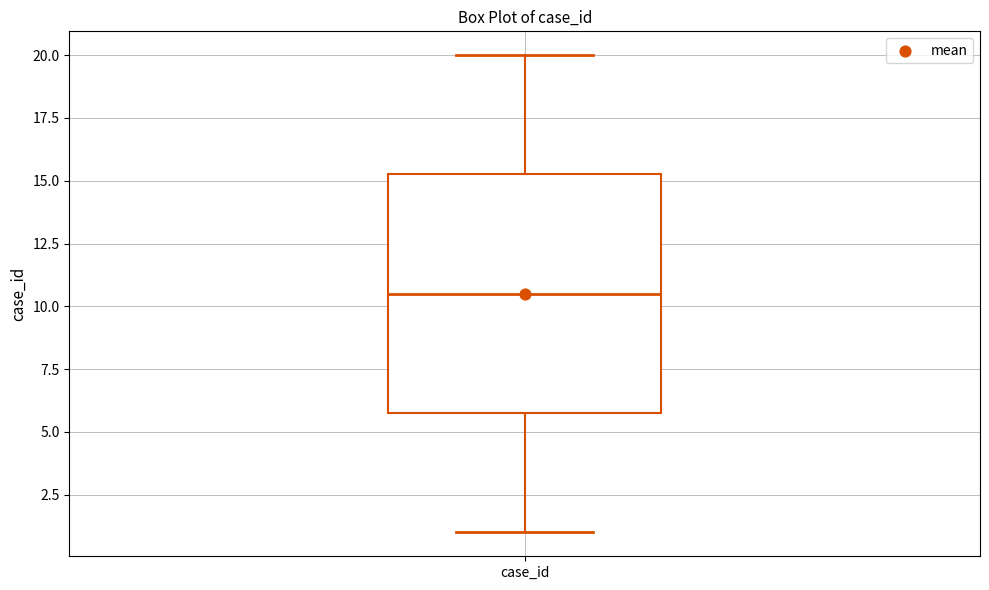

Transcribe this box plot: give where the median line is, the range the box spans, and where the two whiskers end, as read against the y-axis. The values are not printed on the chart, so give them approximately, as read against the axis.

median 10.5, box 6.0 to 15.5, whiskers 1.0 to 20.0